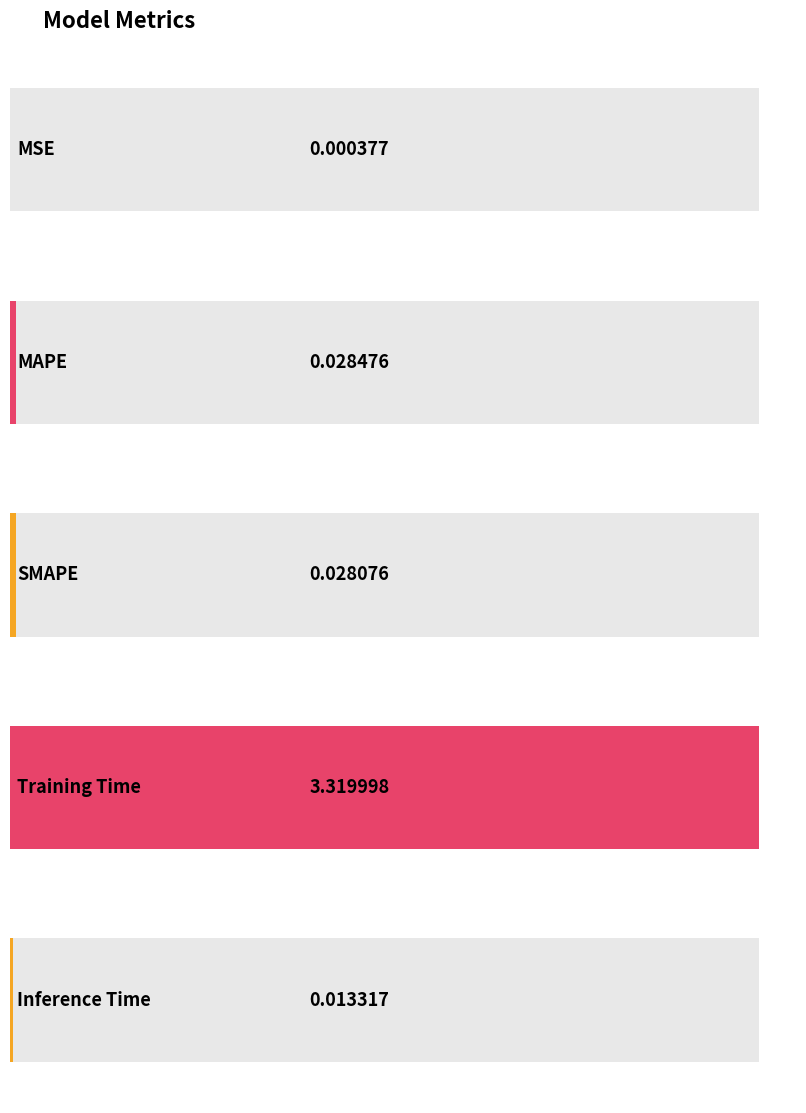

Rank the categories by value from lowest to highest.

MSE, Inference Time, SMAPE, MAPE, Training Time